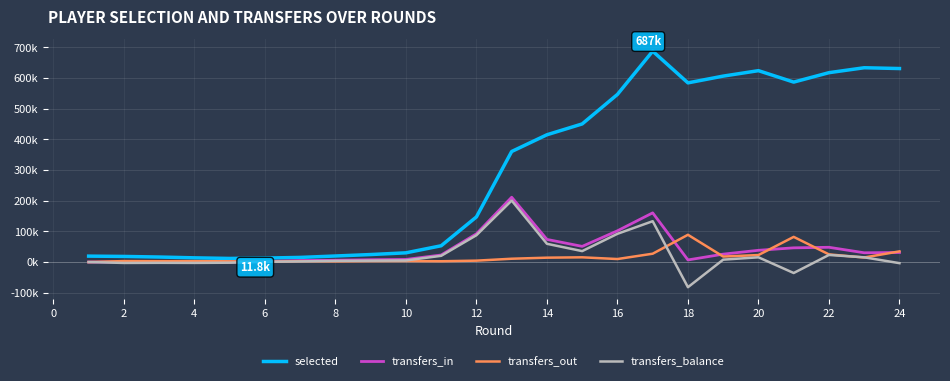

What are all the series names shown in the legend?

selected, transfers_in, transfers_out, transfers_balance